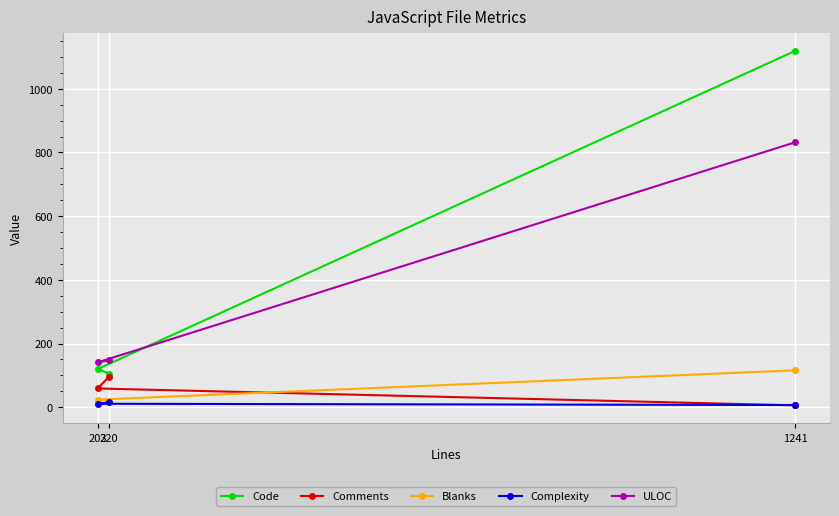

Is the value of ULOC at 220 greater than the value of Code at 203?

Yes